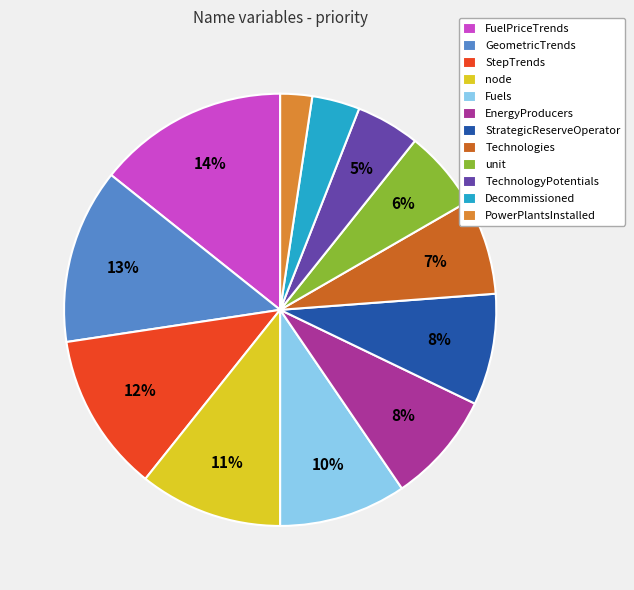

To the nearest percent, what is the difference between the GeometricTrends and TechnologyPotentials slice percentages?

8%